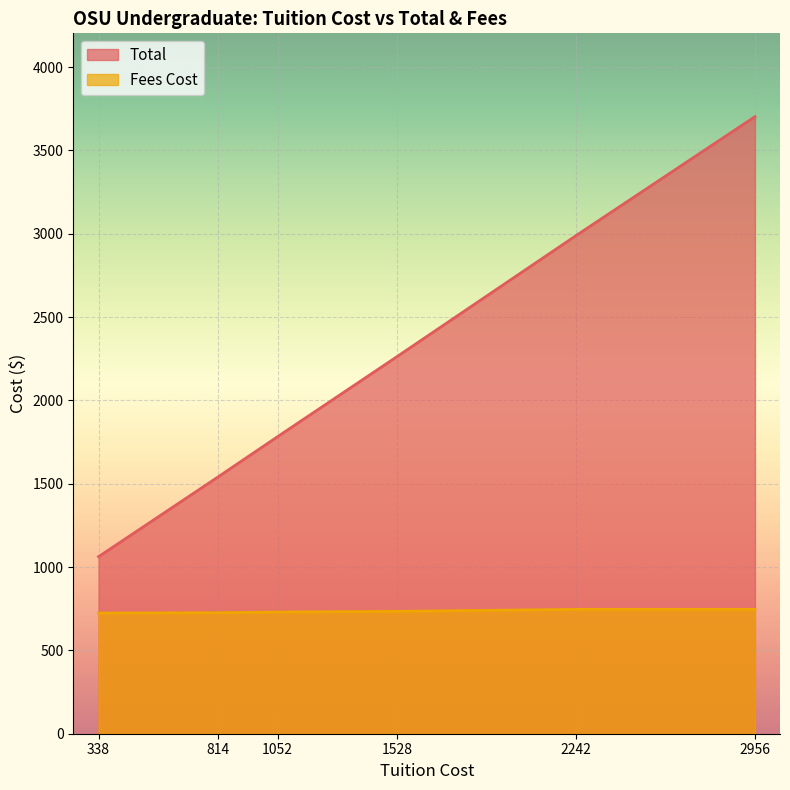

What is the sum of the Total values at 338 and 1052?

2844